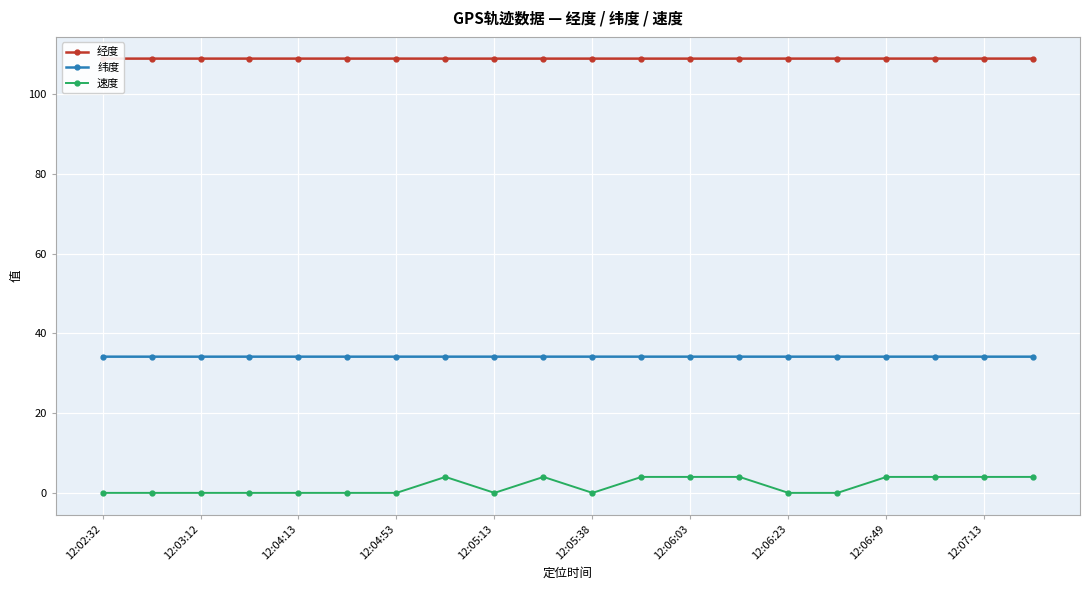

At how many categories does at least one series exceed 20?

20